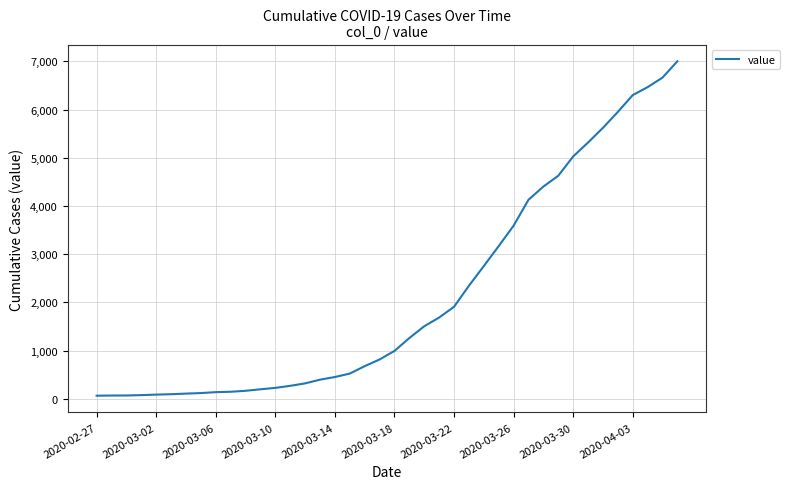

What is the greatest value displayed?

7003